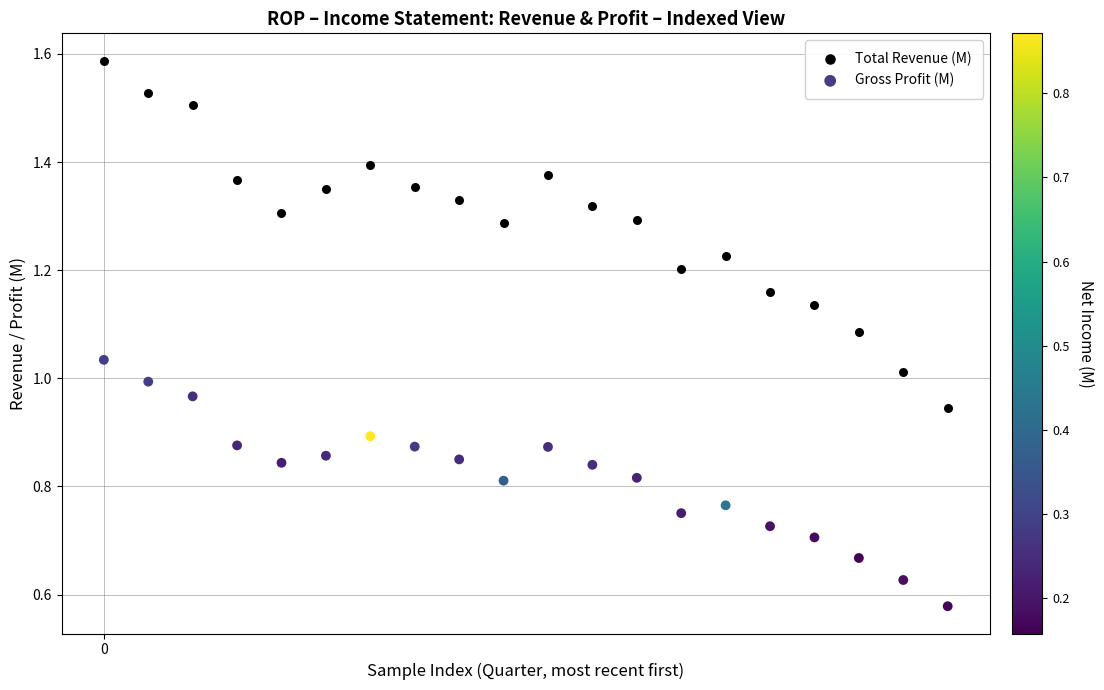

Which series reaches the maximum Y coordinate?

Total Revenue (M)